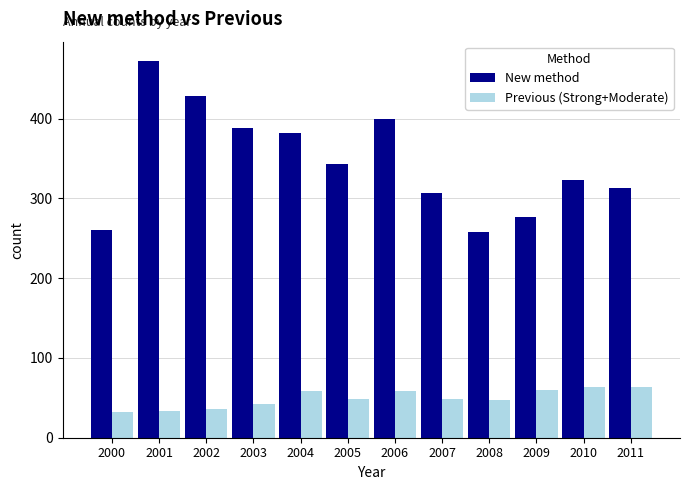

Which label corresponds to the largest value in the chart?

2001